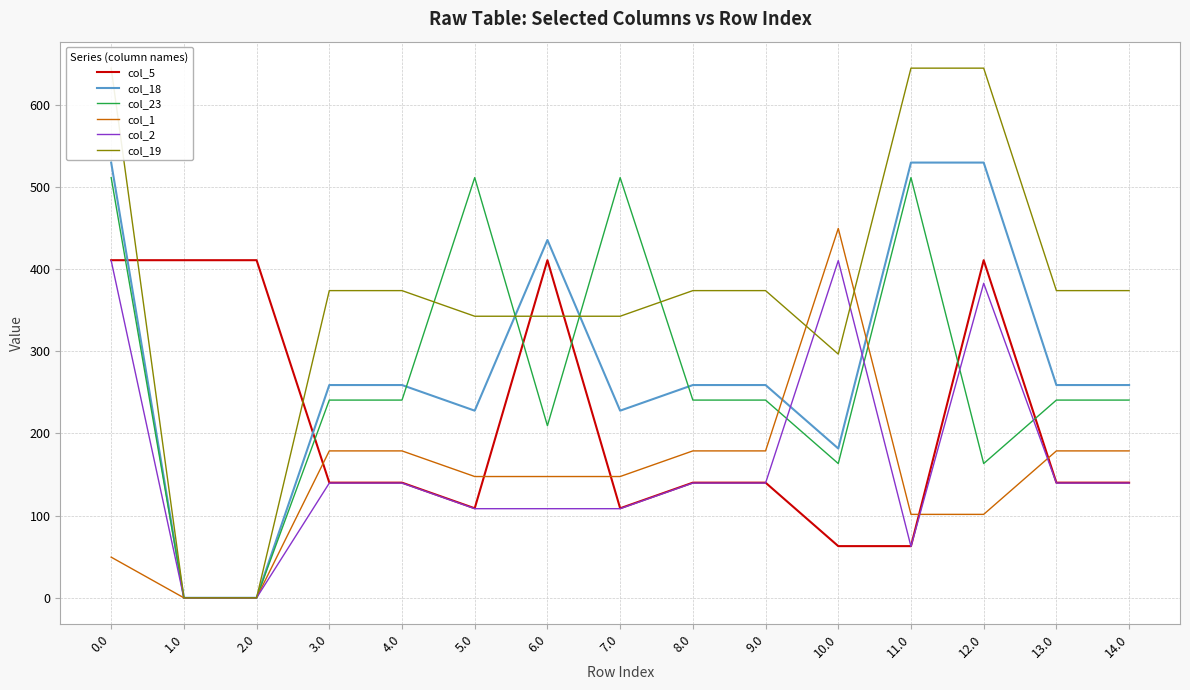

What is the label of the 14th point from the left?

13.0